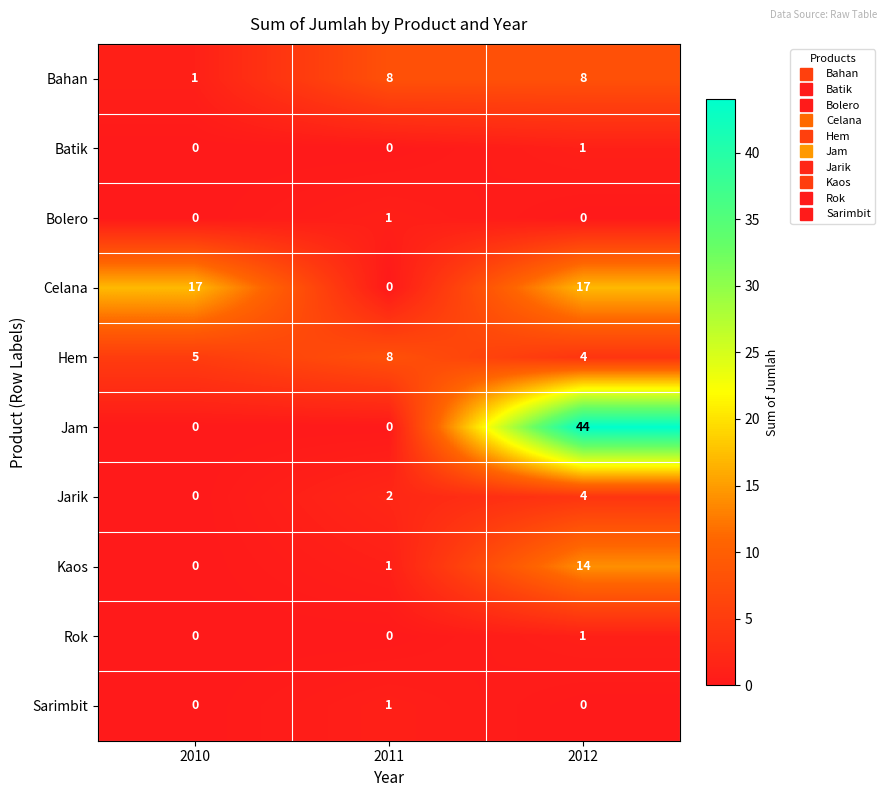

What is the maximum value shown in the chart?

44